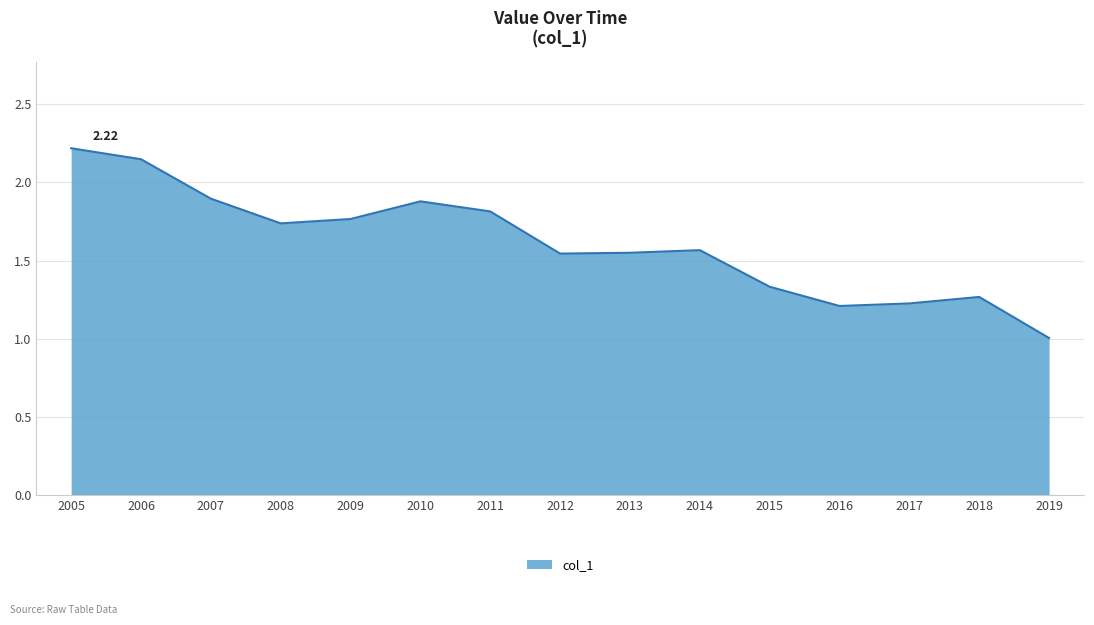

Between 2008 and 2011, which is larger?

2011